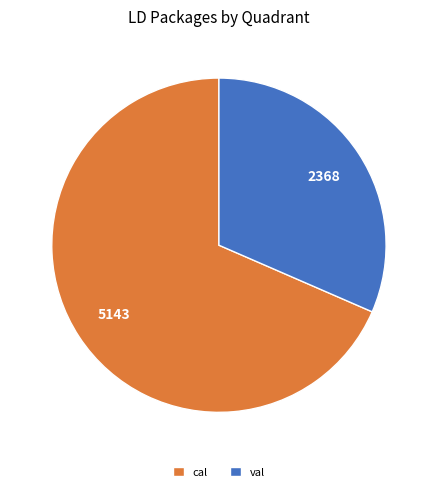

The cal slice represents 77% of the pie. True or false?

False